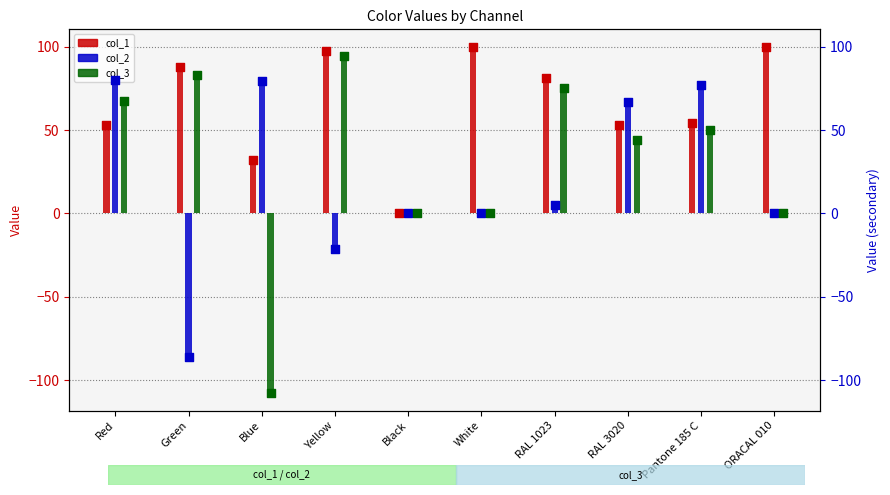

Which series has the largest total across all categories?

col_1